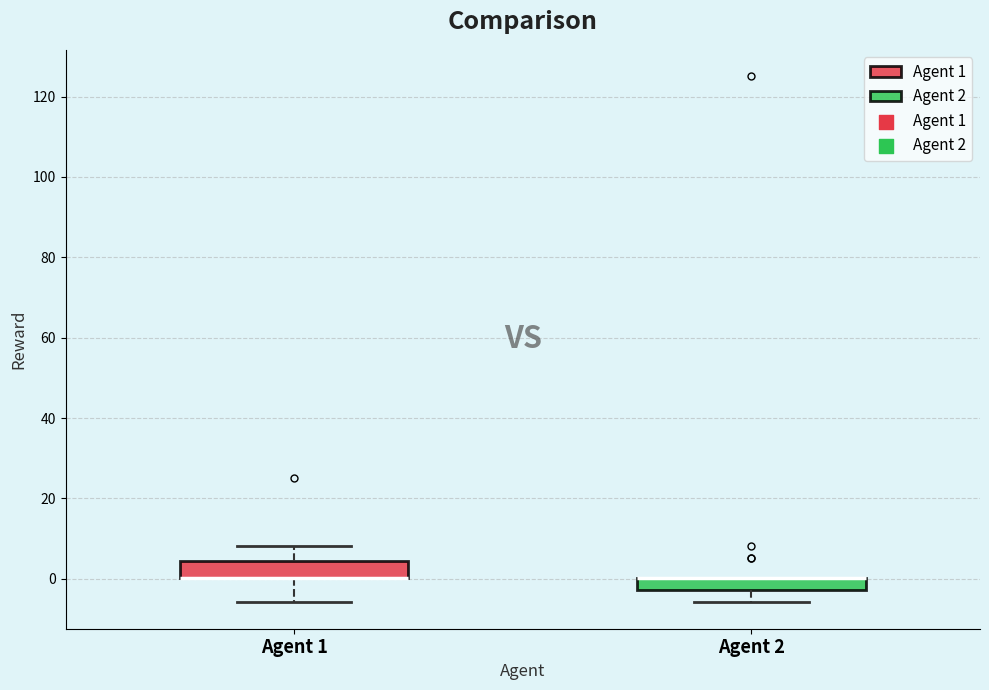

Reading left to right, read every box against the y-axis: the position of its median line, the range the box covers, and the ends of its whiskers. The values are not printed on the chart, so give them approximately, as read against the axis.

Agent 1: median 0 (drawn on the box's lower edge), box 0 to 4, whiskers -6 to 8
Agent 2: median 0 (drawn on the box's upper edge), box -2 to 0, whiskers -6 to 0